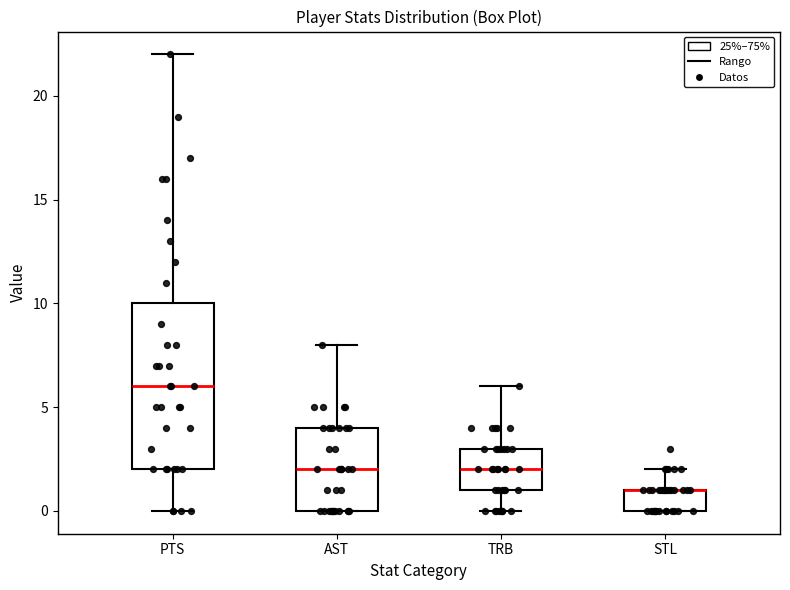

Reading left to right, read every box against the y-axis: the position of its median line, the range the box covers, and the ends of its whiskers. The values are not printed on the chart, so give them approximately, as read against the axis.

PTS: median 6, box 2 to 10, whiskers 0 to 22
AST: median 2, box 0 to 4, whiskers 0 to 8
TRB: median 2, box 1 to 3, whiskers 0 to 6
STL: median 1 (drawn on the box's upper edge), box 0 to 1, whiskers 0 to 2